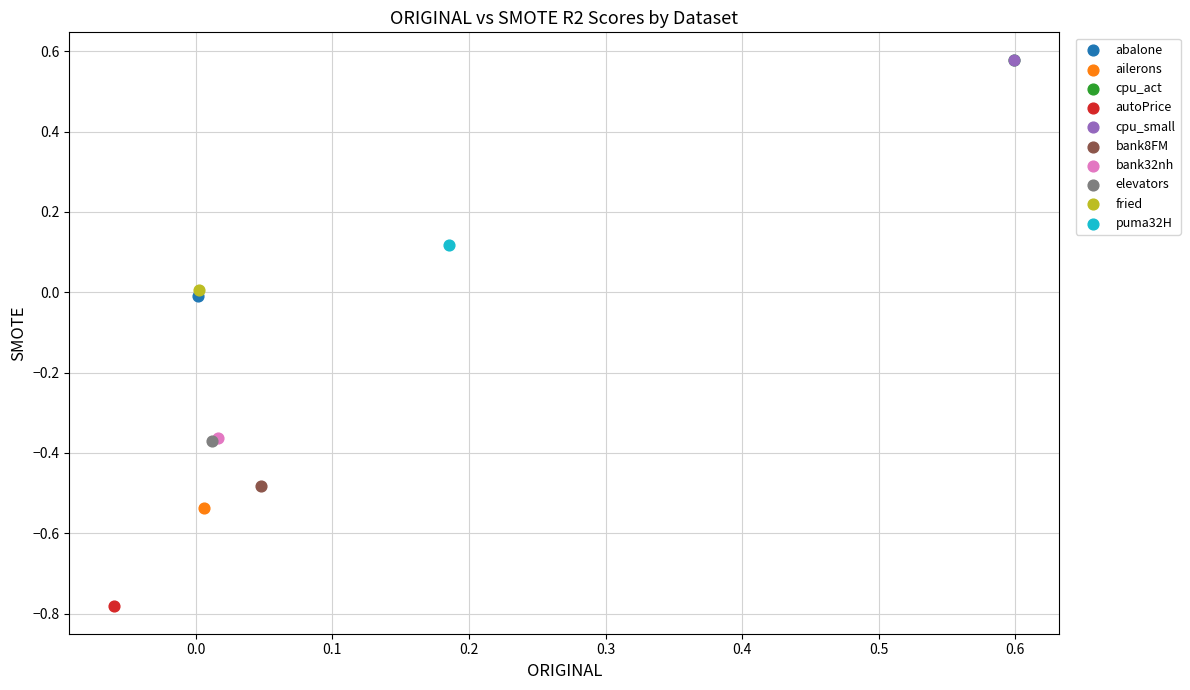

What are all the series names shown in the legend?

abalone, ailerons, cpu_act, autoPrice, cpu_small, bank8FM, bank32nh, elevators, fried, puma32H